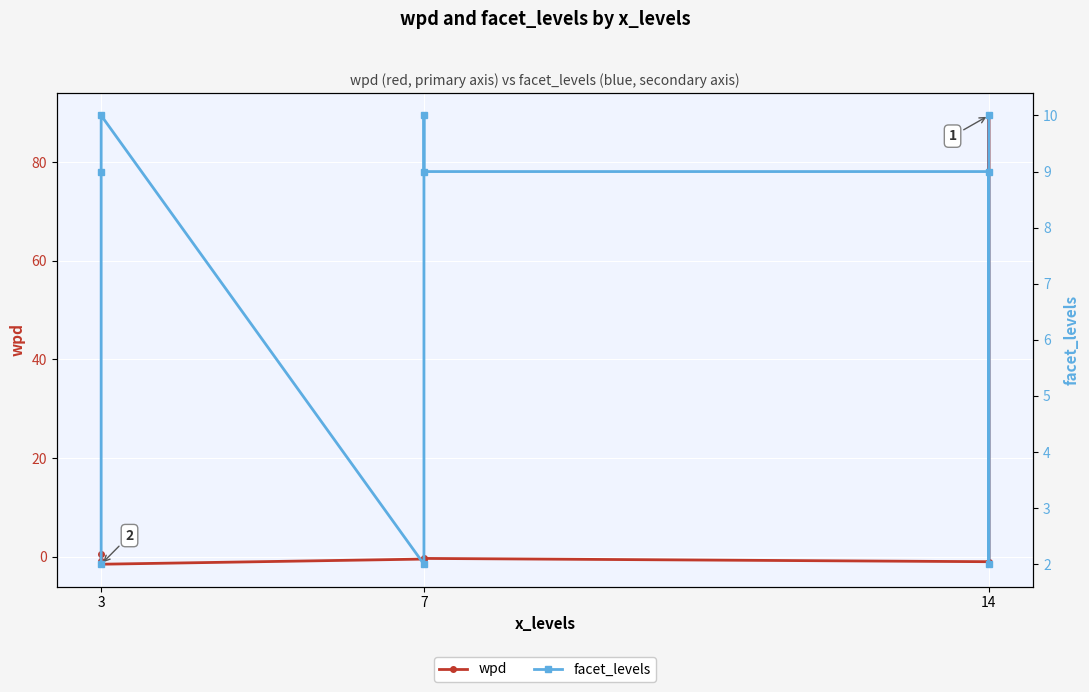

Where do facet_levels and wpd first cross each other?

14 and 14